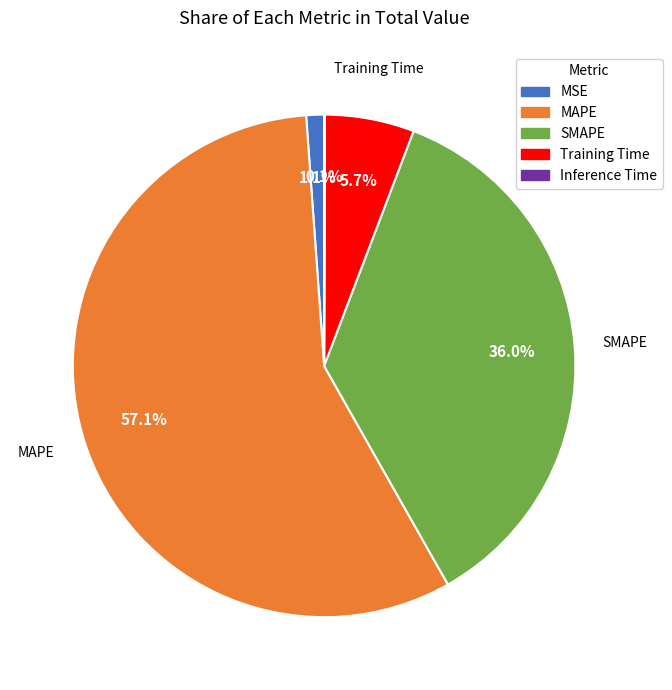

Is it true that MAPE is 52% of the pie?

False